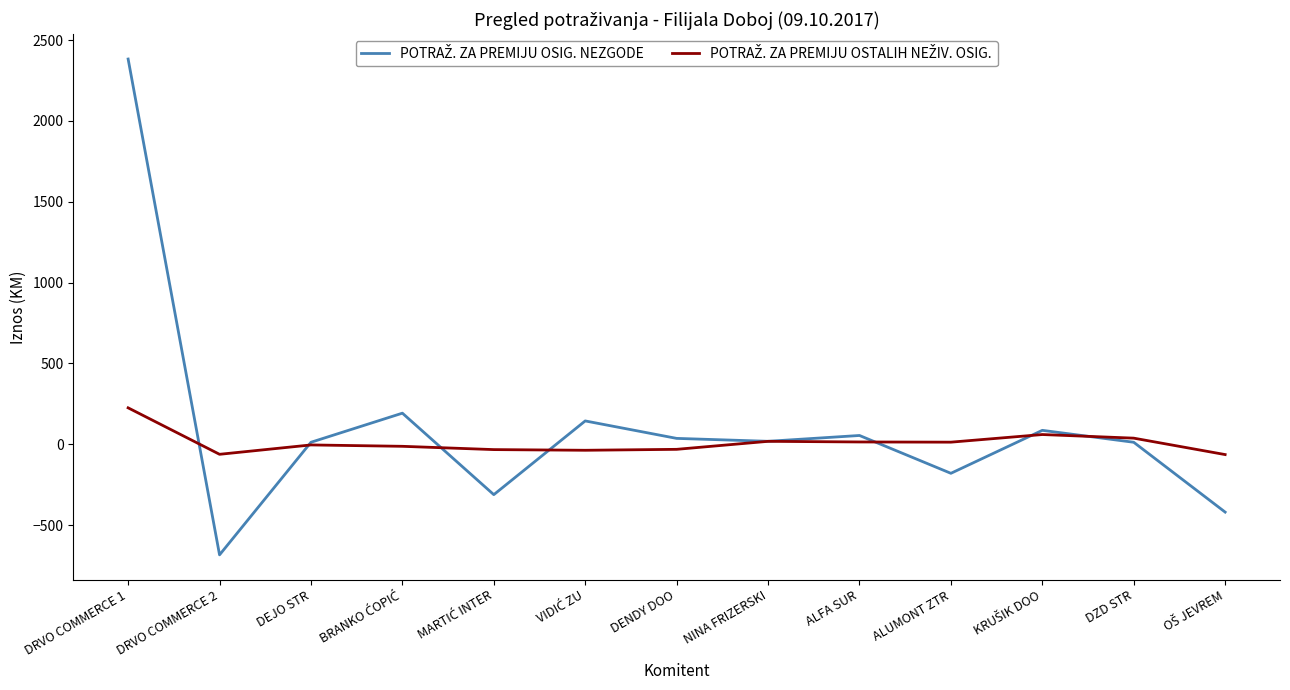

How many series are shown in this chart?

2